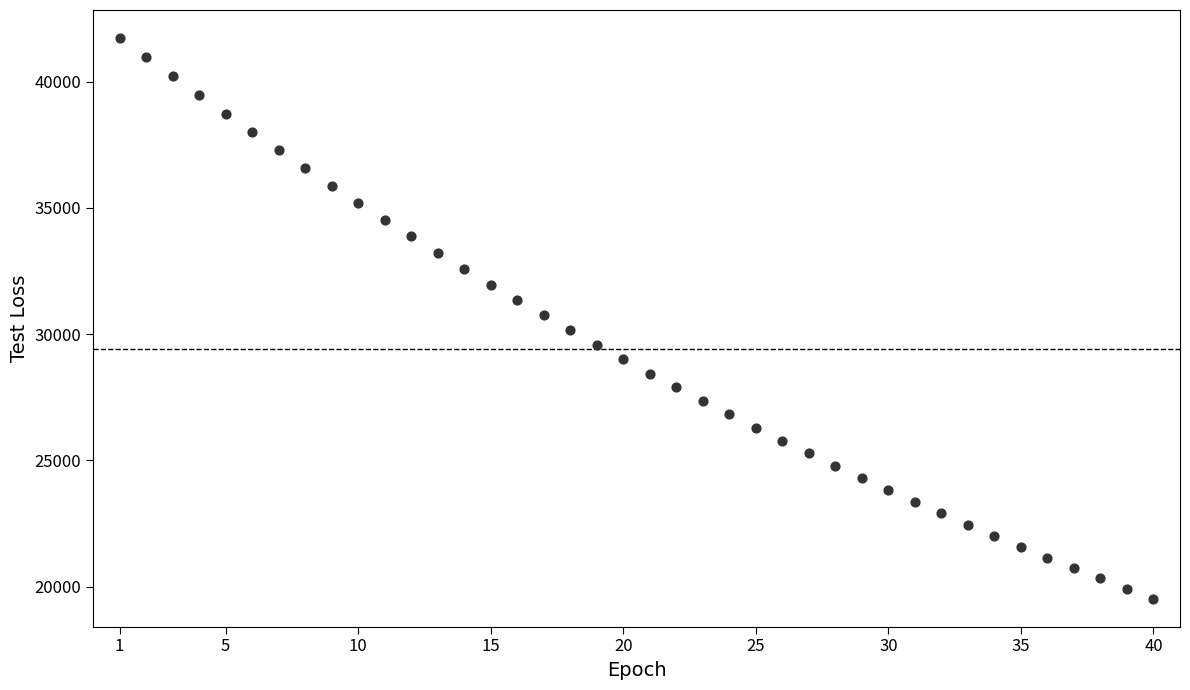

What is the range of X values (max minus min)?

39.0